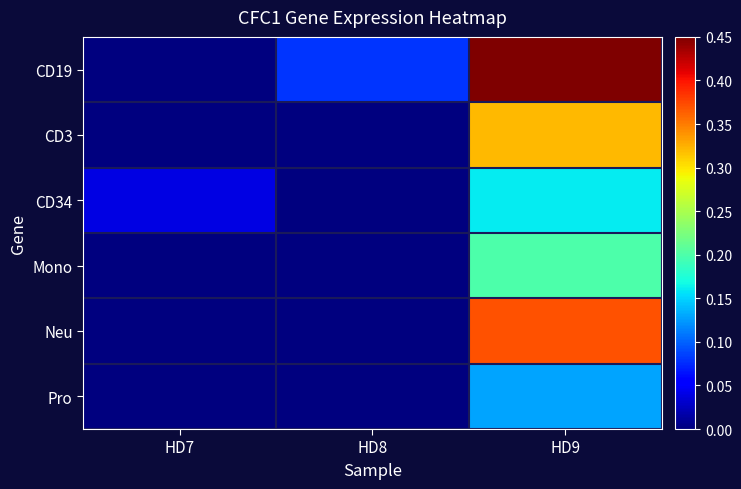

How many categories are shown in the chart?

3